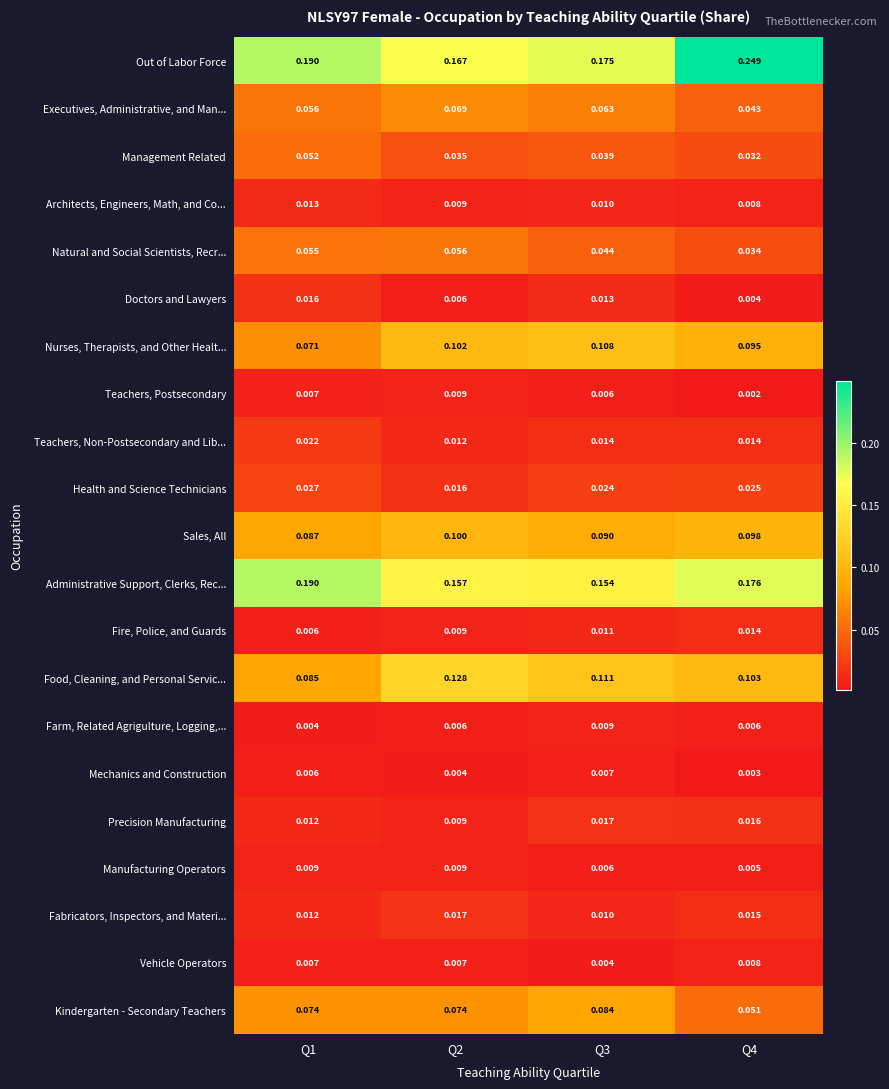

Which series changed the most between Q1 and Q2?

Food, Cleaning, and Personal Servic...